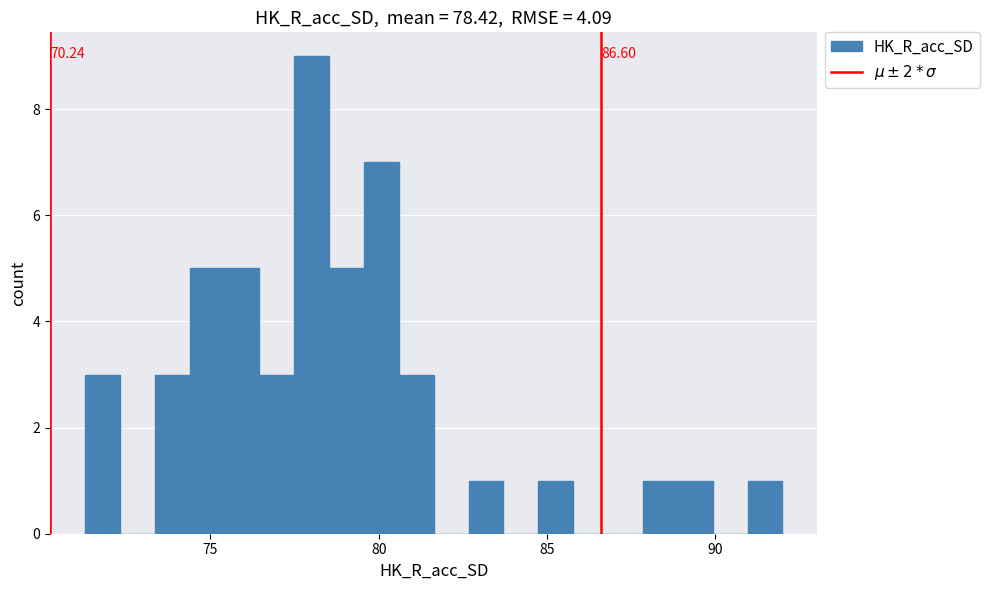

Read against the x-axis, roughly where is the centre of the tallest bar?

78.0